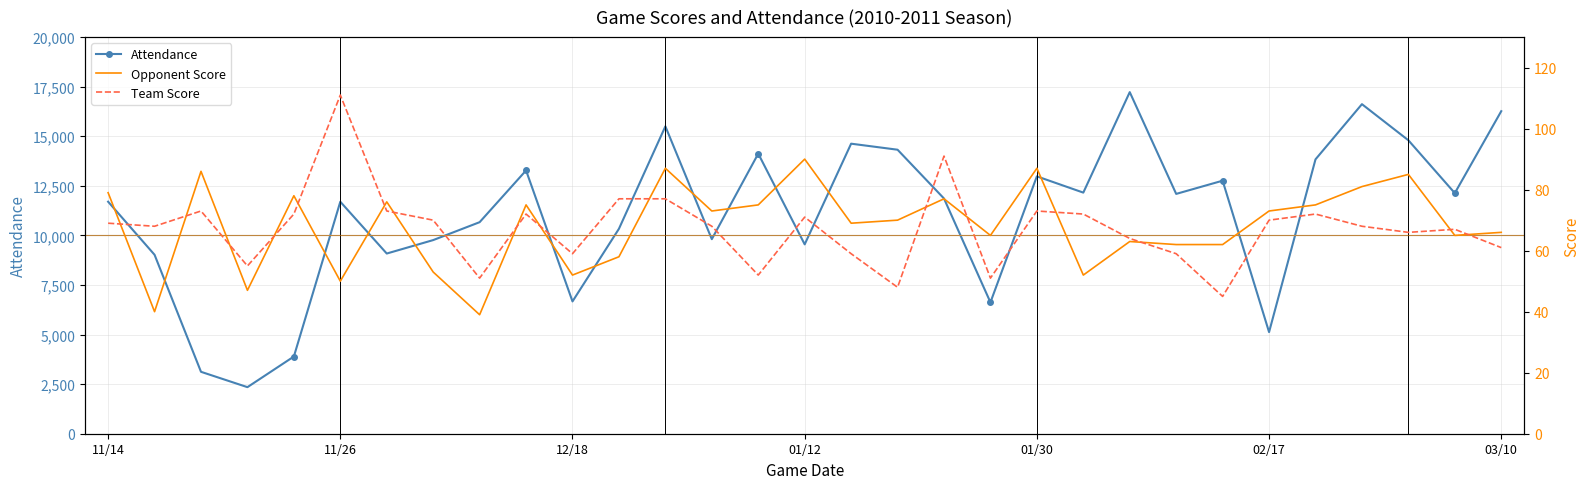

How many interior local valleys does the Attendance series have?

10